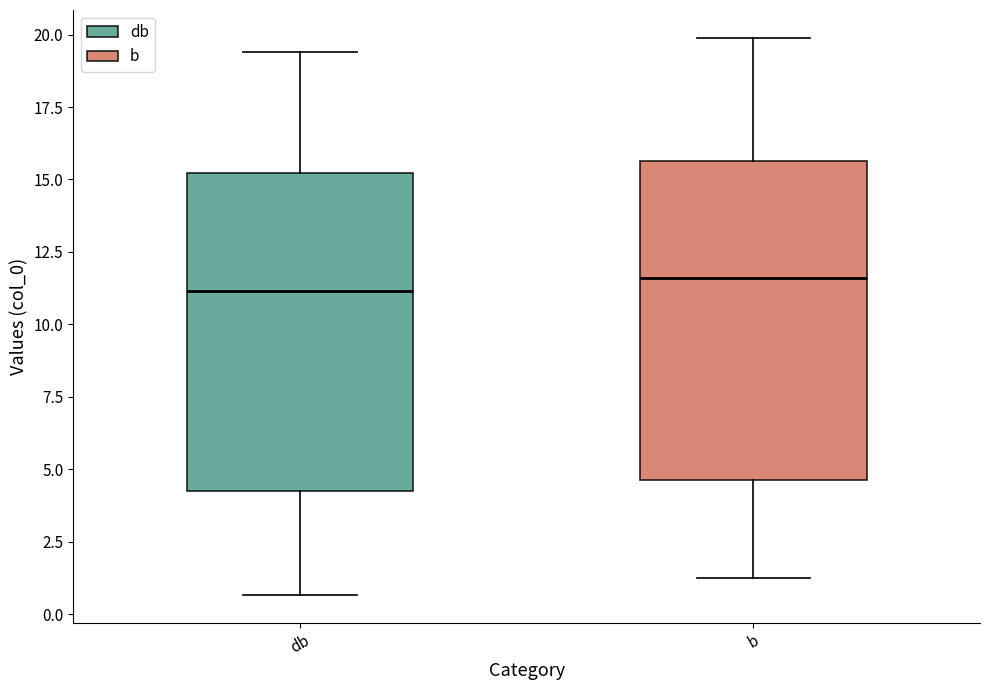

Where is the lower edge of the box for db on the y-axis? The values are not printed on the chart, so give them approximately, as read against the axis.

4.5